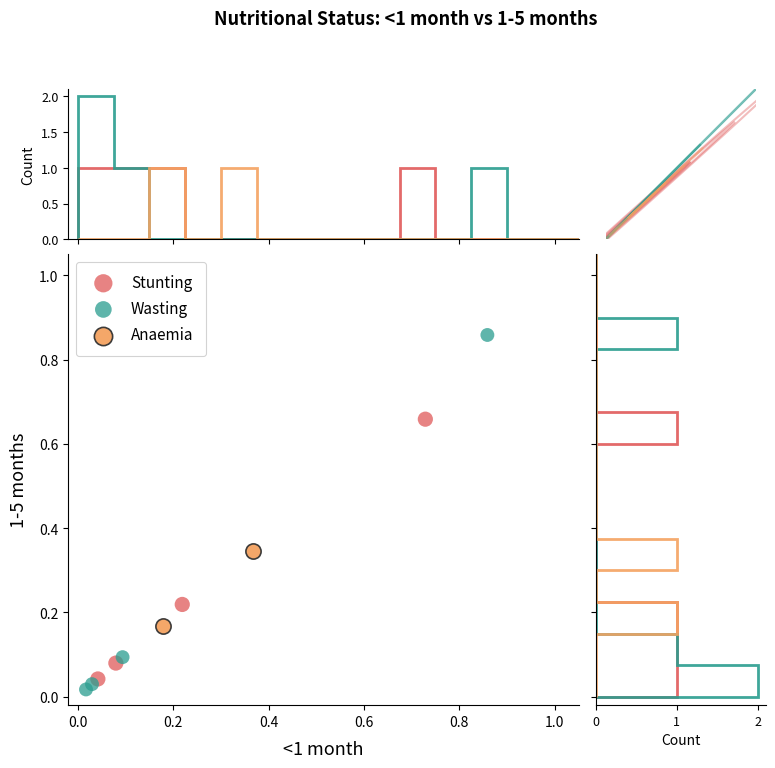

What are all the series names shown in the legend?

Stunting, Wasting, Anaemia